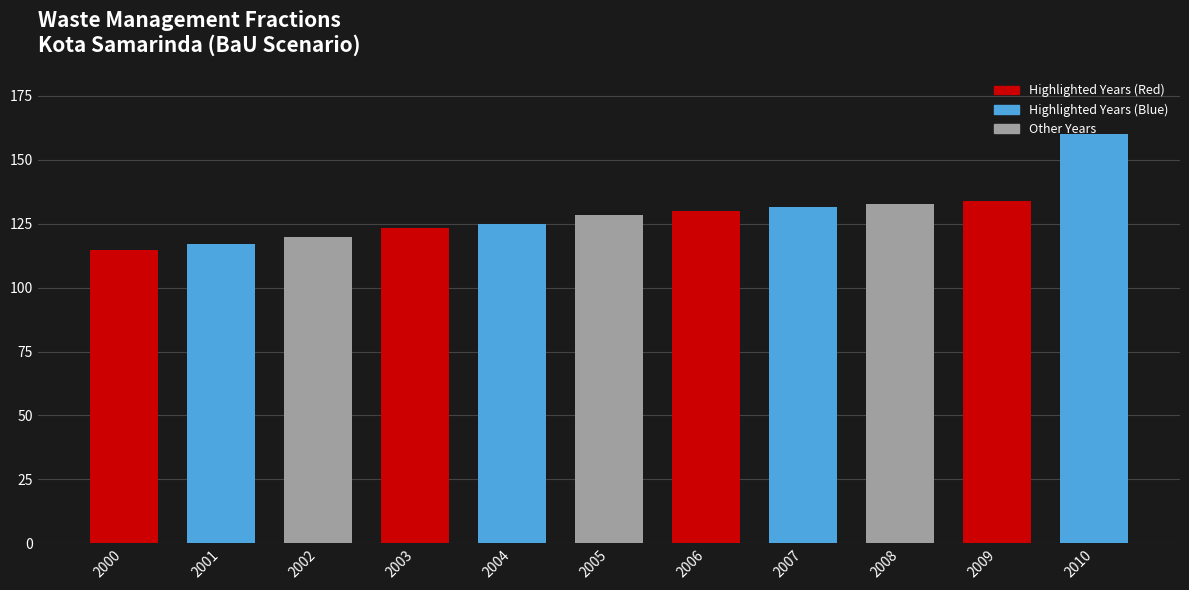

What value does the data have at 2002?

119.7